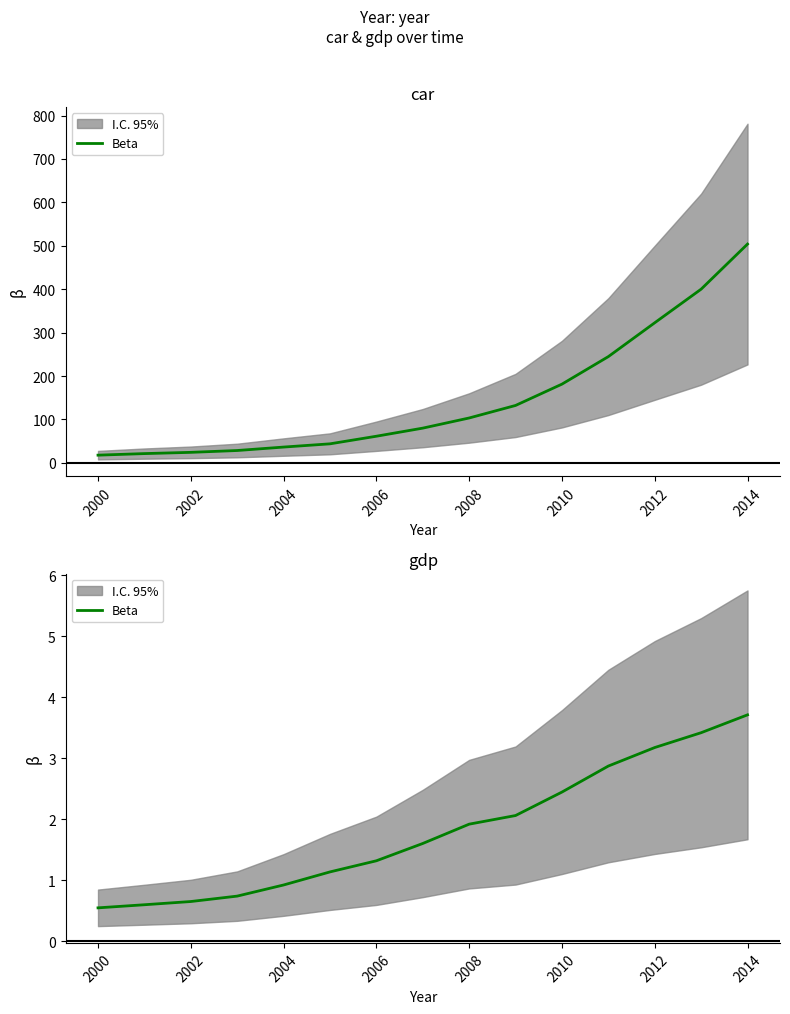

What is the average value?

1.8